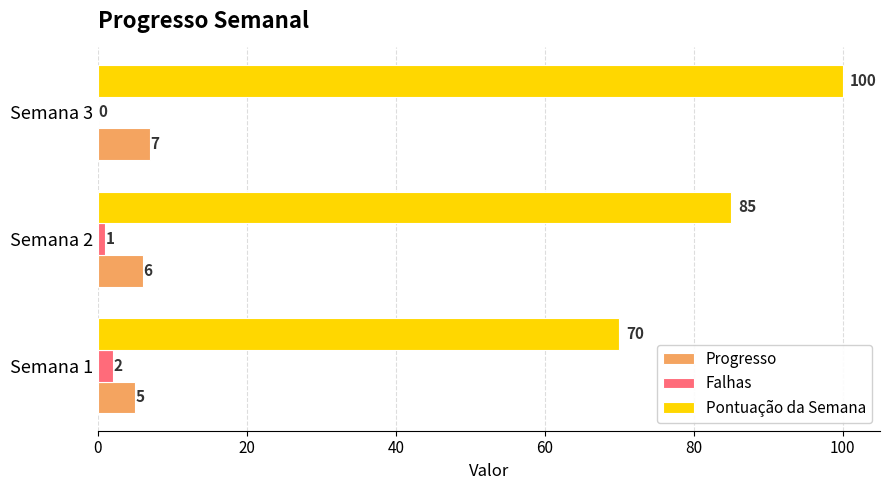

True or false: Pontuação da Semana has a value of 100 at Semana 3.

True